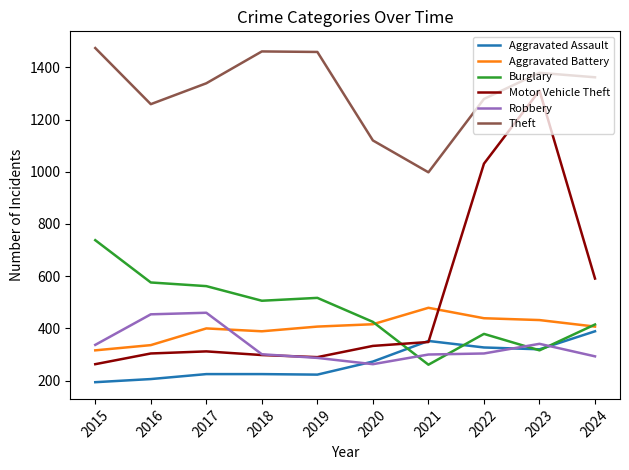

What is the sum of all Aggravated Assault values?

2734